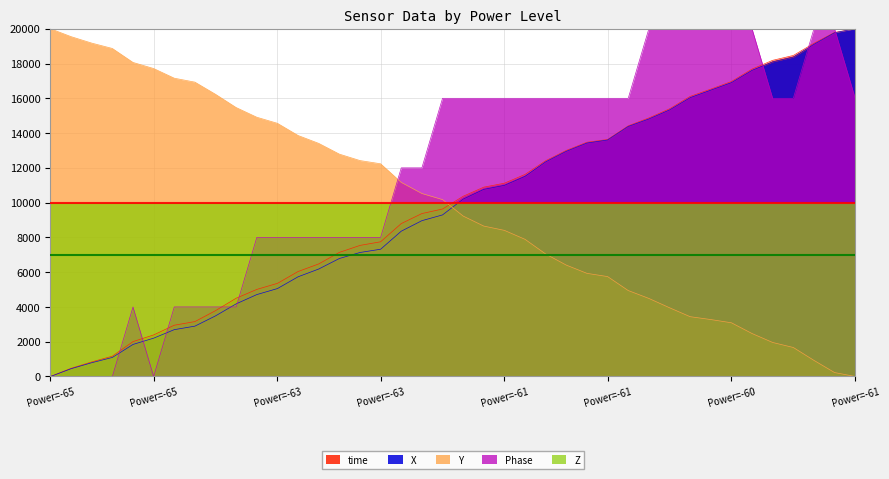

What is the sum of the Phase values at 19 and 14?

24000.0